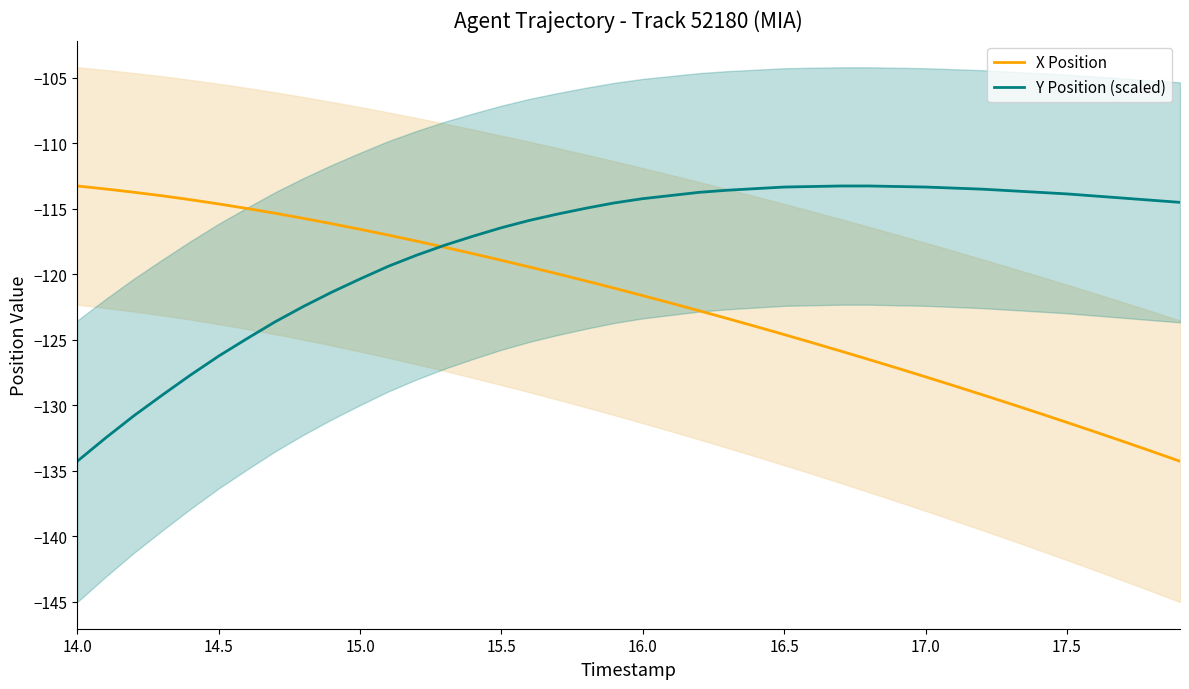

Reading left to right, extract all data points from this chart.

X Position: -113.3	-113.5	-113.8	-114.0	-114.3	-114.6	-115.0	-115.4	-115.7	-116.2	-116.6	-117.0	-117.5	-118.0	-118.4	-118.9	-119.5	-120.0	-120.5	-121.1	-121.6	-122.2	-122.8	-123.4	-124.0	-124.6	-125.2	-125.9	-126.5	-127.2	-127.8	-128.5	-129.2	-129.9	-130.6	-131.3	-132.0	-132.8	-133.5	-134.3
Y Position (scaled): -134.3	-132.5	-130.8	-129.2	-127.7	-126.3	-124.9	-123.6	-122.5	-121.4	-120.4	-119.4	-118.6	-117.8	-117.1	-116.5	-115.9	-115.4	-115.0	-114.6	-114.2	-114.0	-113.8	-113.6	-113.5	-113.4	-113.3	-113.3	-113.3	-113.3	-113.4	-113.4	-113.5	-113.6	-113.8	-113.9	-114.0	-114.2	-114.4	-114.5